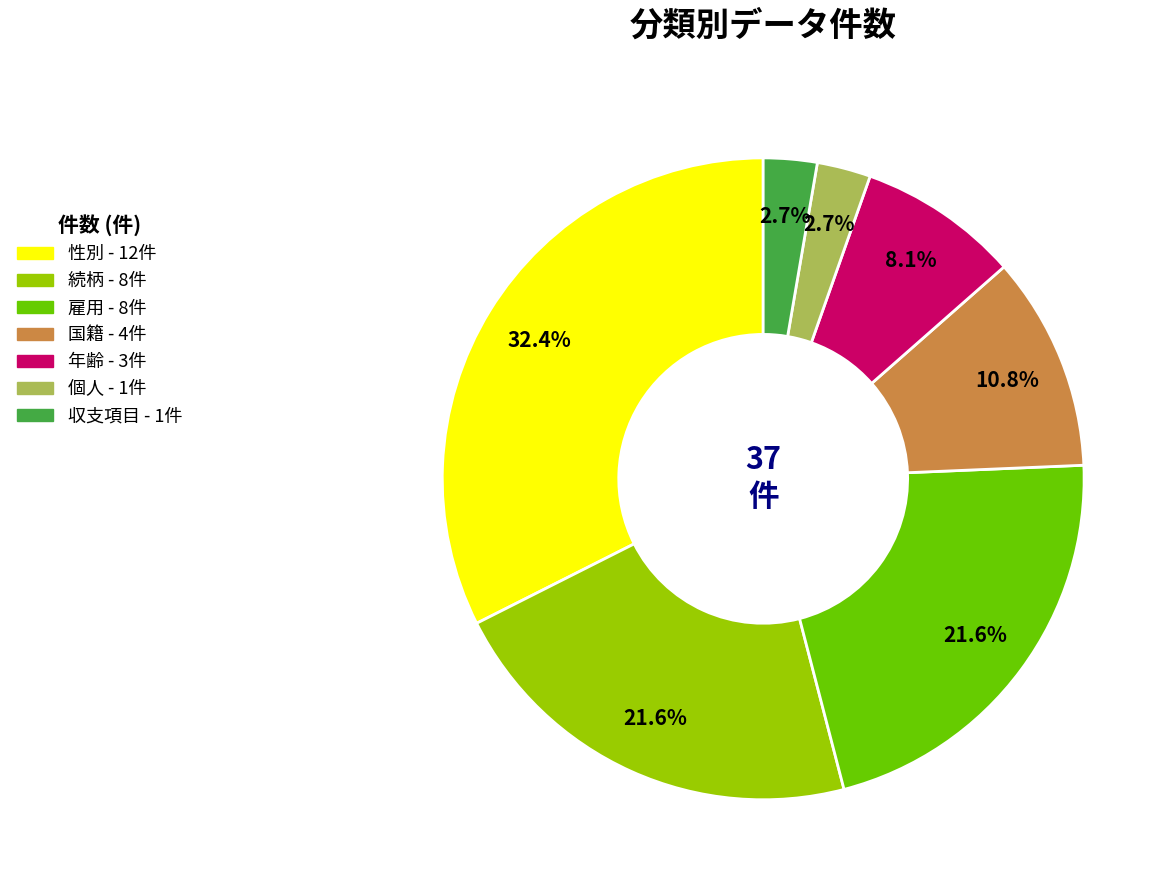

Approximately how many times larger is the value at 性別 compared to 雇用?

1.5